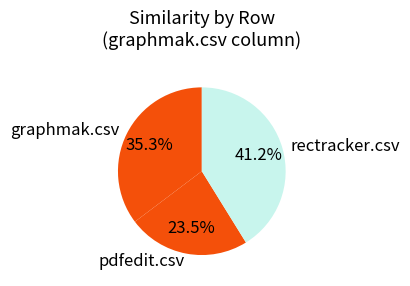

How many slices are in this pie chart?

3